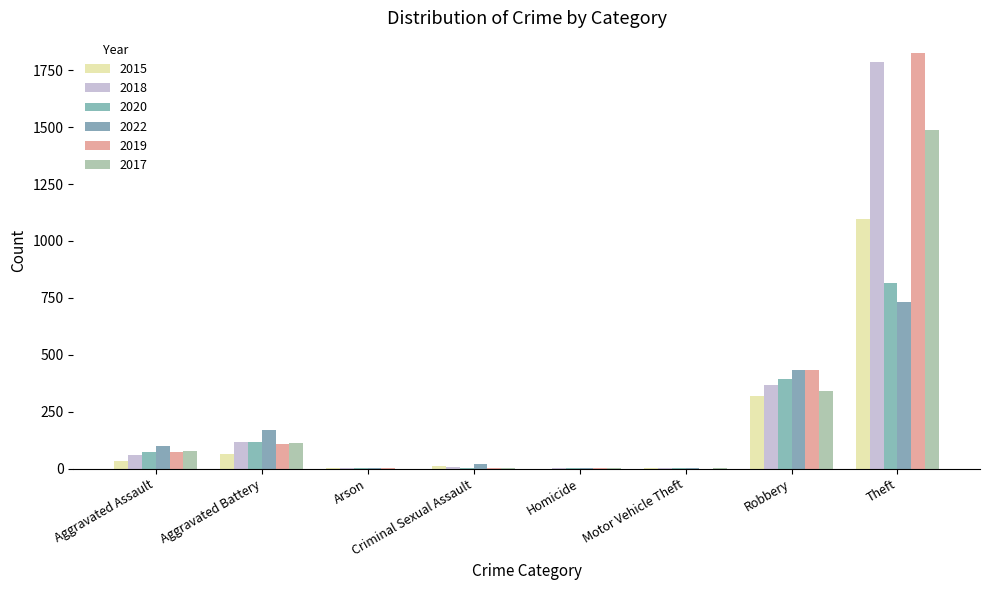

Reading right to left, transcribe all the data shown in this chart.

2015: Theft=1098	Robbery=318	Motor Vehicle Theft=1	Homicide=0	Criminal Sexual Assault=10	Arson=3	Aggravated Battery=66	Aggravated Assault=34
2018: Theft=1784	Robbery=367	Motor Vehicle Theft=1	Homicide=1	Criminal Sexual Assault=9	Arson=1	Aggravated Battery=118	Aggravated Assault=60
2020: Theft=817	Robbery=393	Motor Vehicle Theft=2	Homicide=2	Criminal Sexual Assault=2	Arson=1	Aggravated Battery=119	Aggravated Assault=74
2022: Theft=731	Robbery=433	Motor Vehicle Theft=2	Homicide=5	Criminal Sexual Assault=20	Arson=3	Aggravated Battery=171	Aggravated Assault=99
2019: Theft=1825	Robbery=435	Motor Vehicle Theft=0	Homicide=1	Criminal Sexual Assault=5	Arson=1	Aggravated Battery=107	Aggravated Assault=71
2017: Theft=1489	Robbery=341	Motor Vehicle Theft=2	Homicide=1	Criminal Sexual Assault=5	Arson=0	Aggravated Battery=111	Aggravated Assault=78